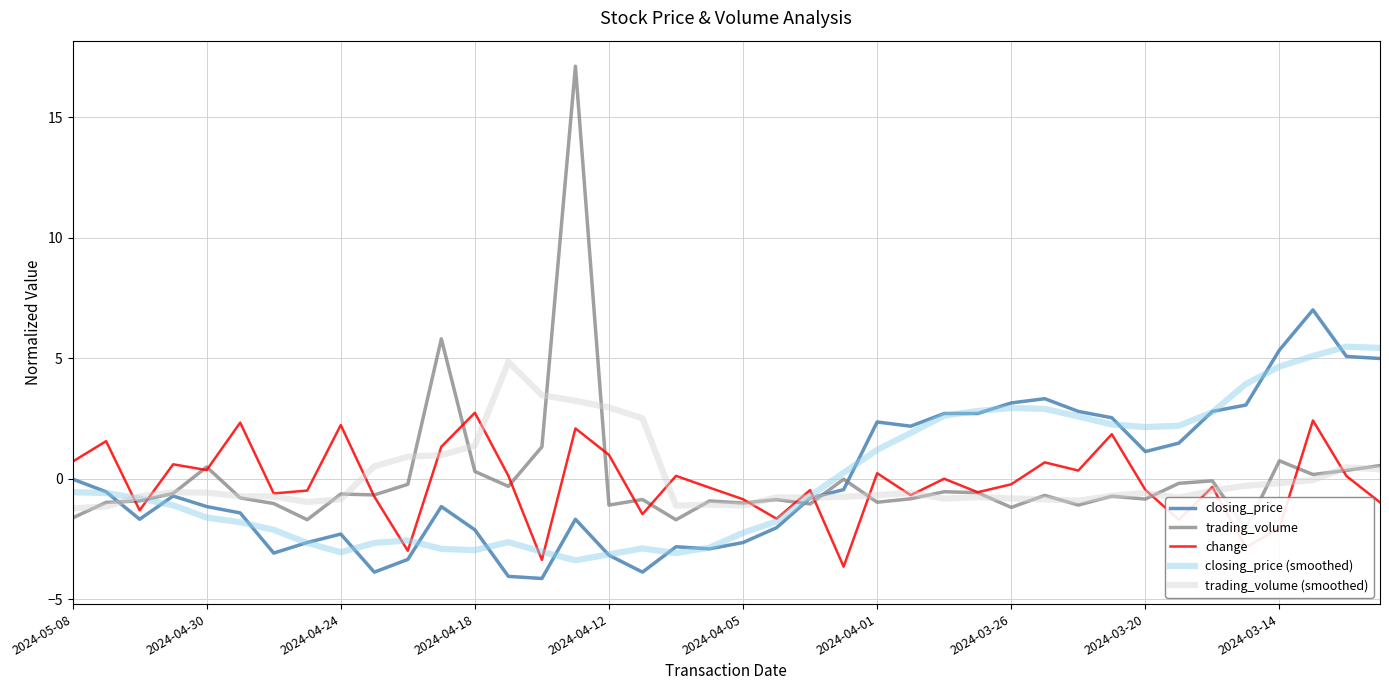

What is the minimum value for change?

-3.6